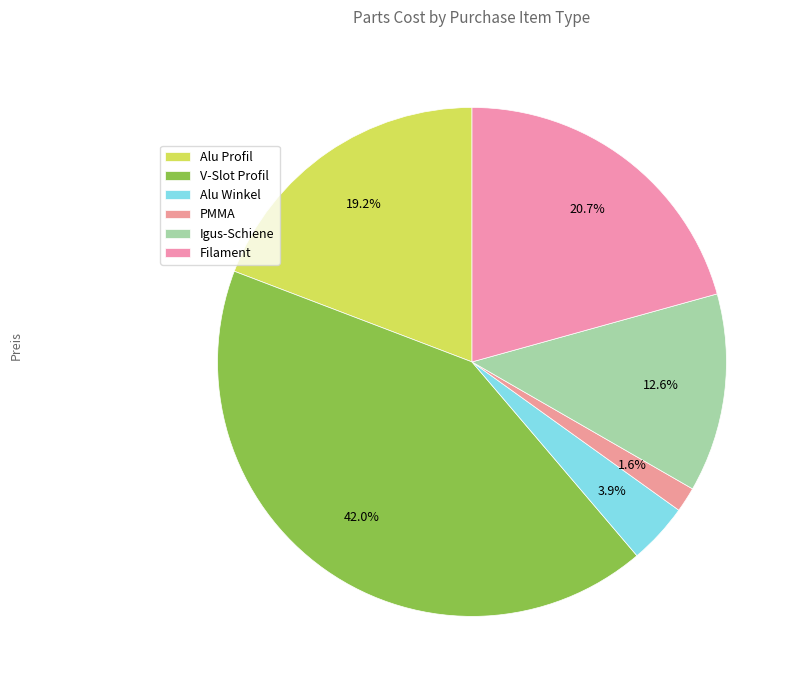

Which category has the biggest portion of the pie?

V-Slot Profil